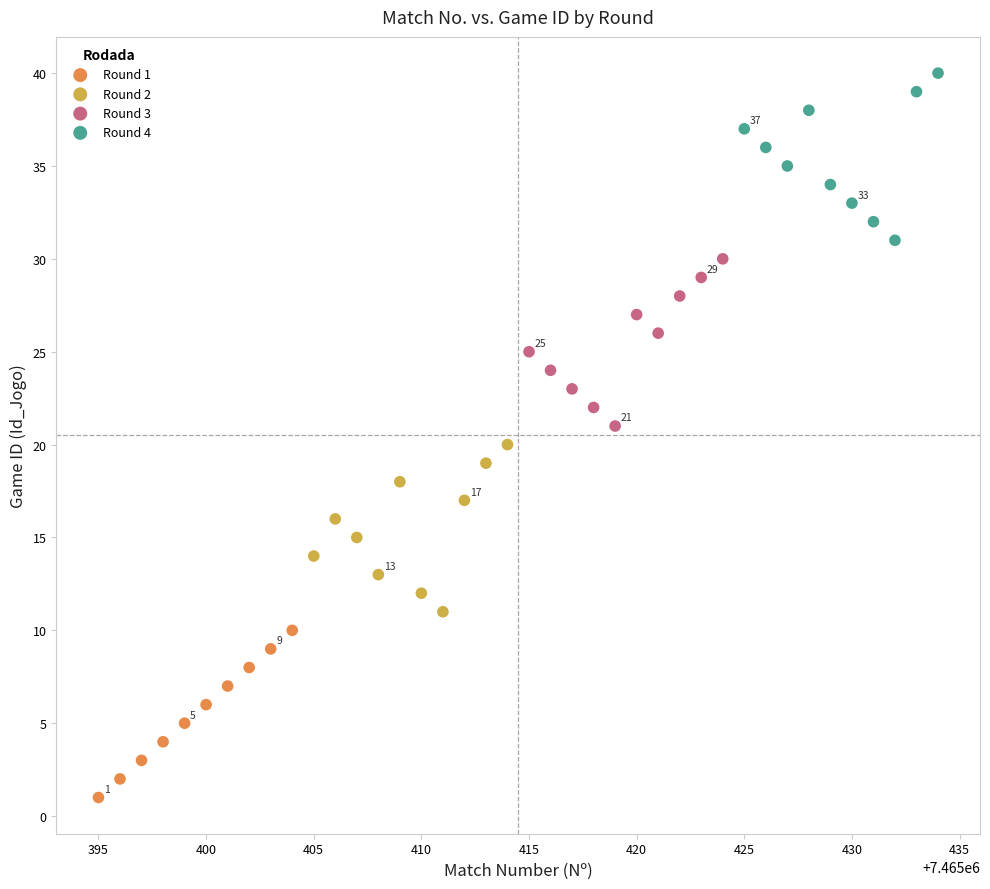

Which series reaches the minimum Y coordinate?

Round 1